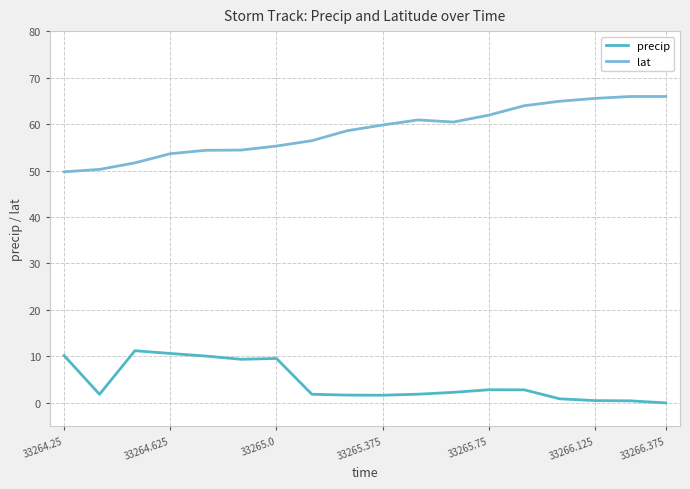

Which series has the widest spread of values?

lat